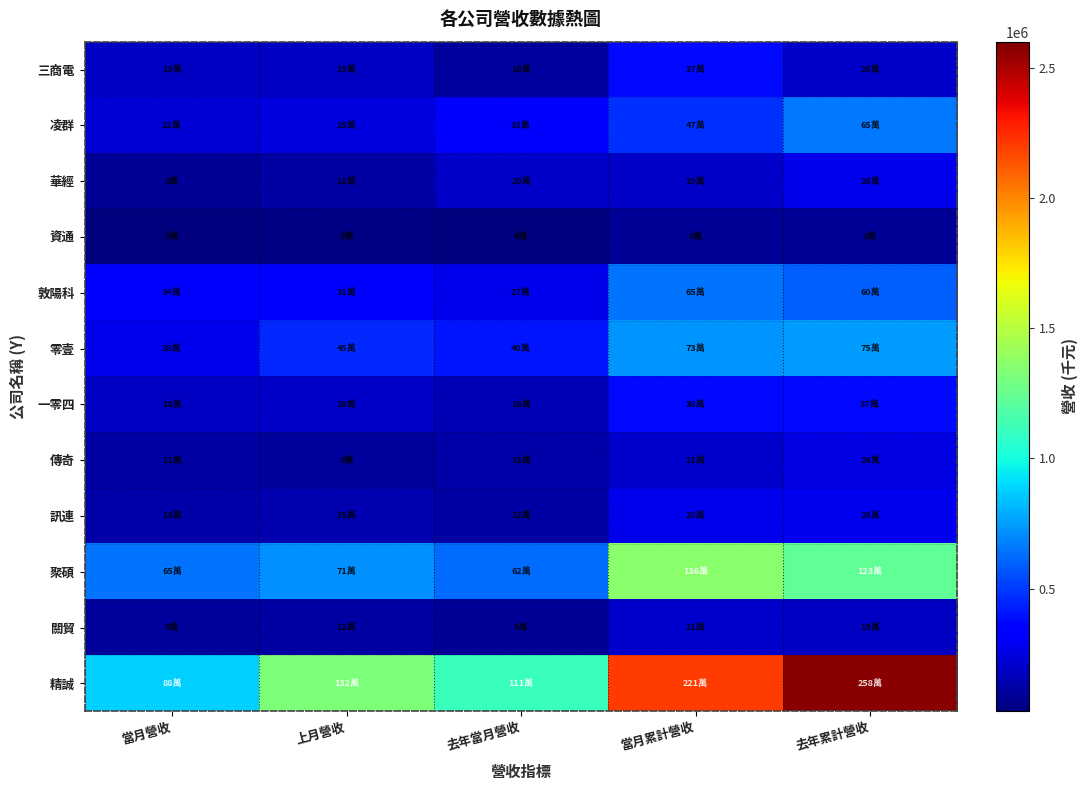

At which category does the chart reach its minimum across all series?

當月營收